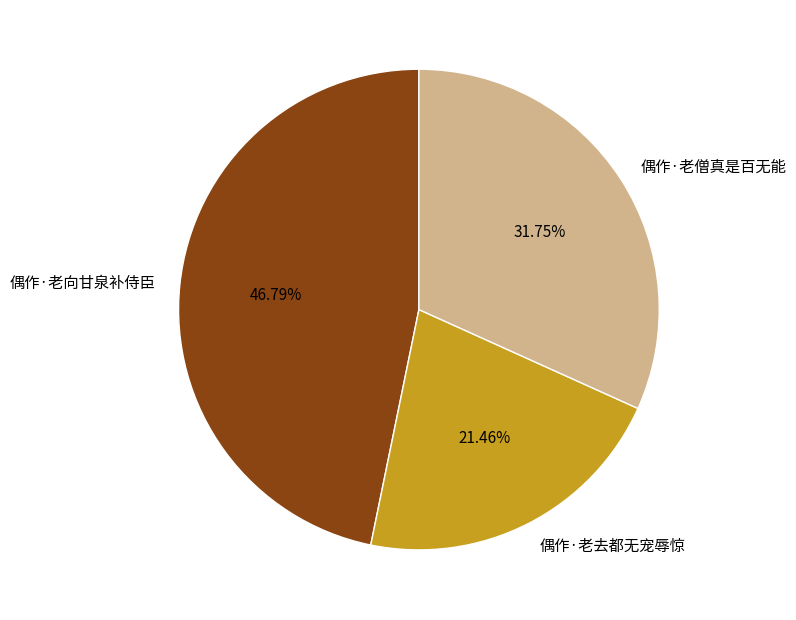

The 偶作·老向甘泉补侍臣 slice represents 37% of the pie. True or false?

False